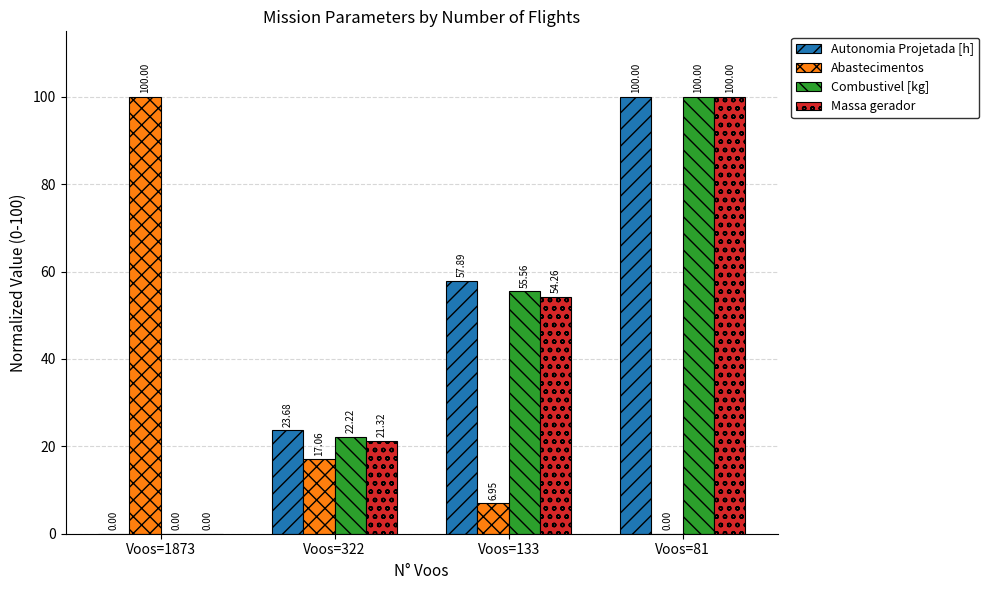

Which series changed the most between Voos=322 and Voos=81?

Massa gerador